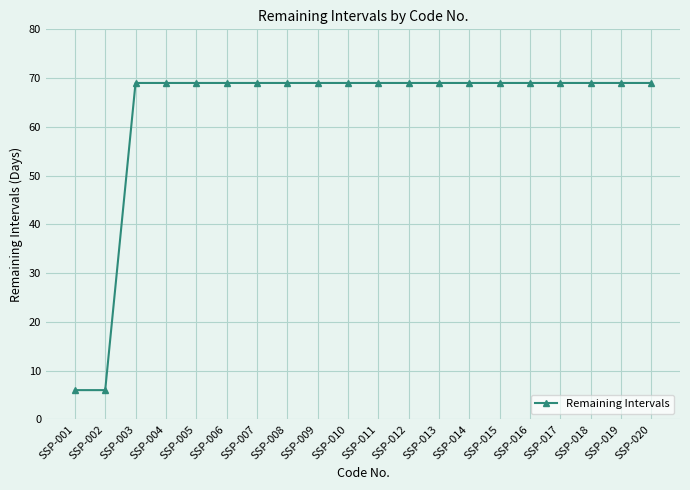

What is the value of the 17th point from the left?

69